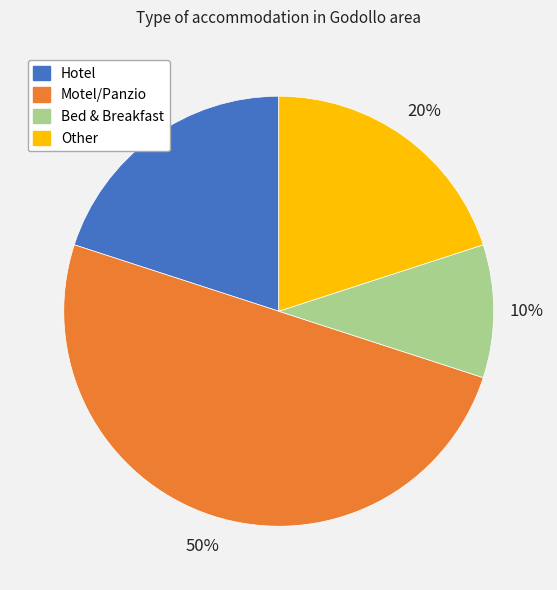

Does Bed & Breakfast account for over 50% of the chart?

No